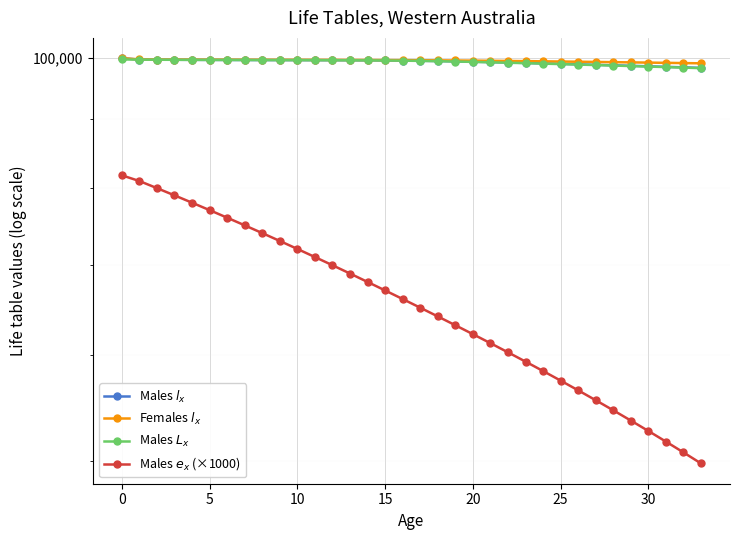

Which series changed the most between 10 and 12?

Males $e_x$ (×1000)